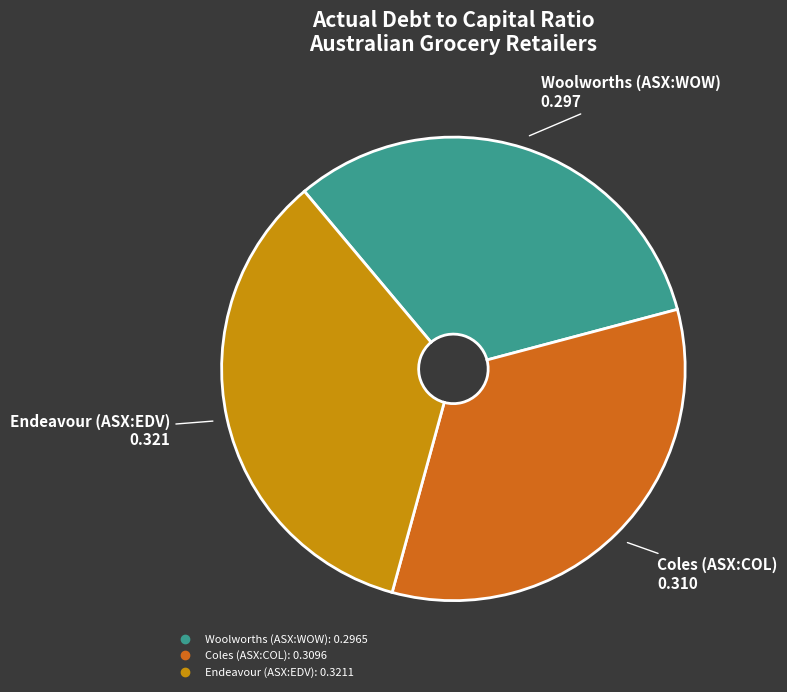

Is there a majority slice in this chart?

No